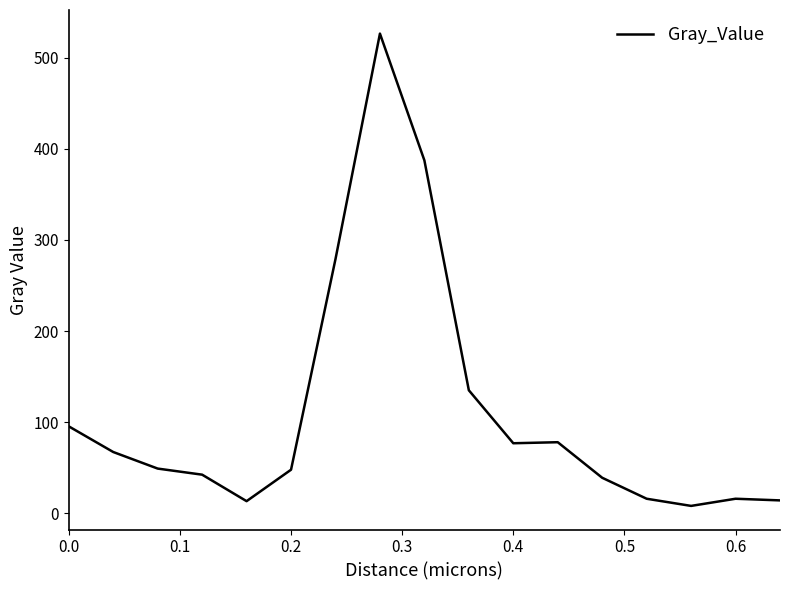

What is the greatest value displayed?

526.6